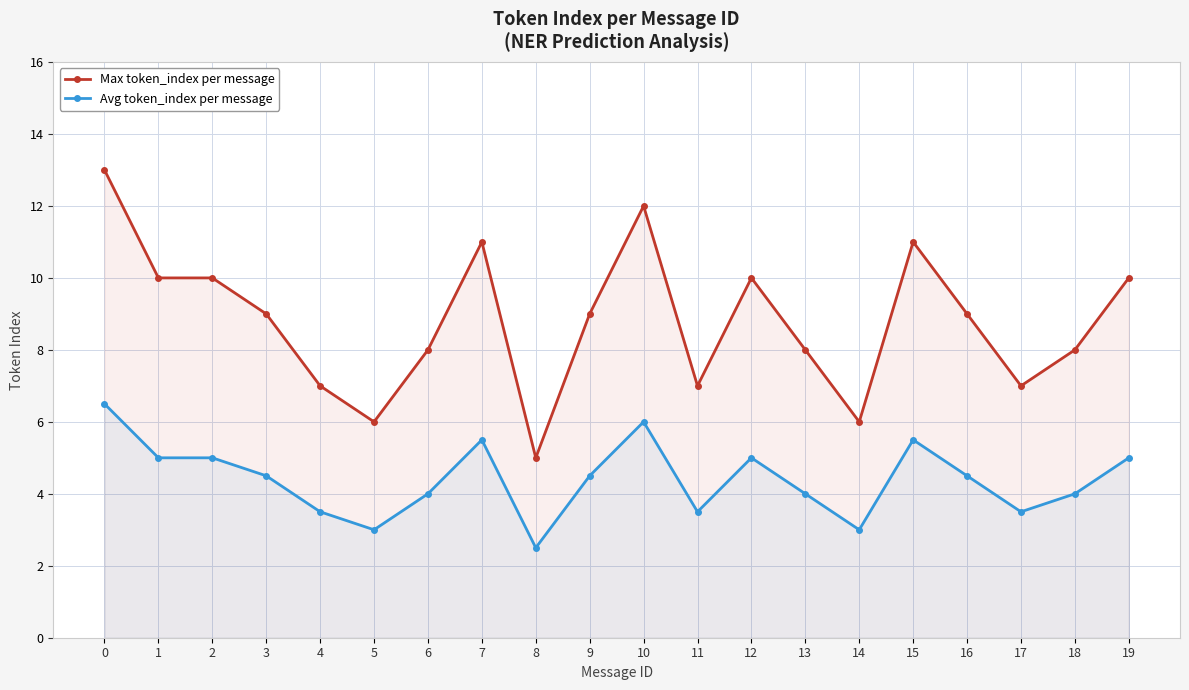

What is the difference between the maximum and second lowest values in the Max token_index per message series?

7.0